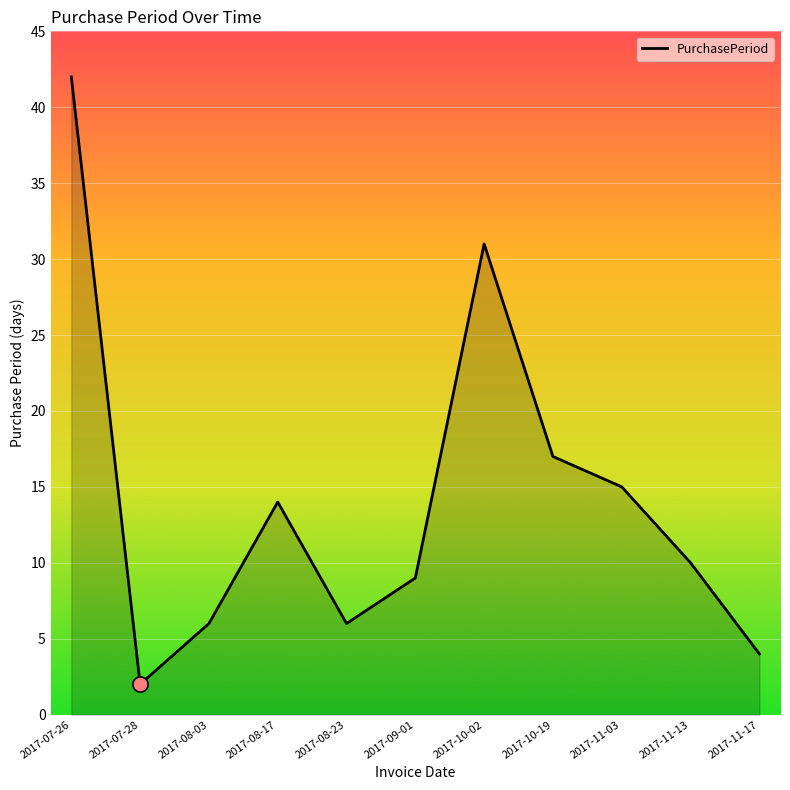

Approximately how many times larger is the value at 2017-11-17 compared to 2017-11-03?

0.3